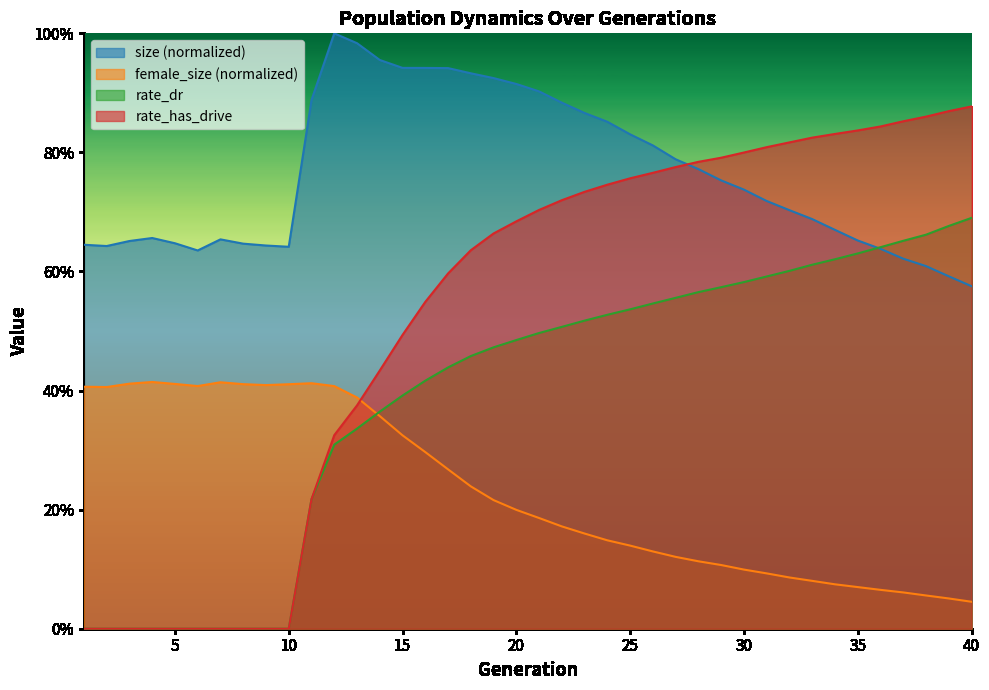

What is the difference between the second highest and minimum values in the female_size series?

0.4